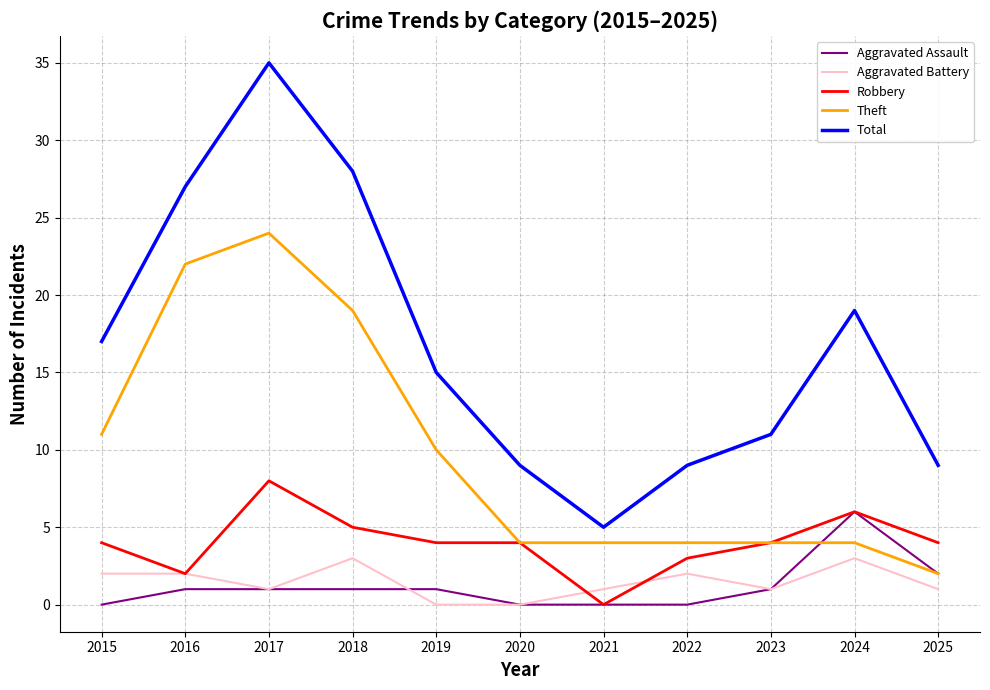

What is the difference between the second highest and second lowest values in the Aggravated Assault series?

2